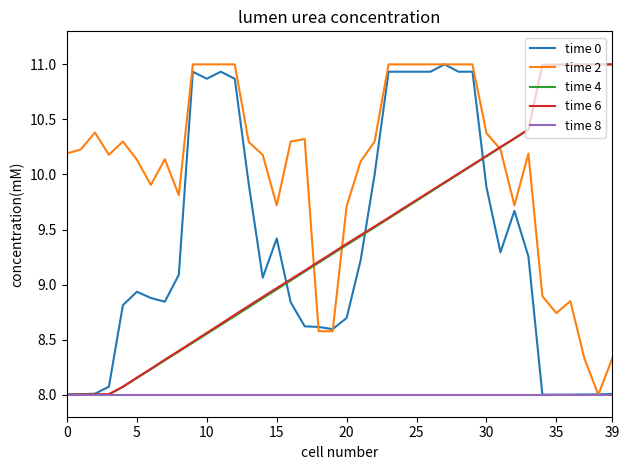

What is the sum of all time 2 values?

402.0